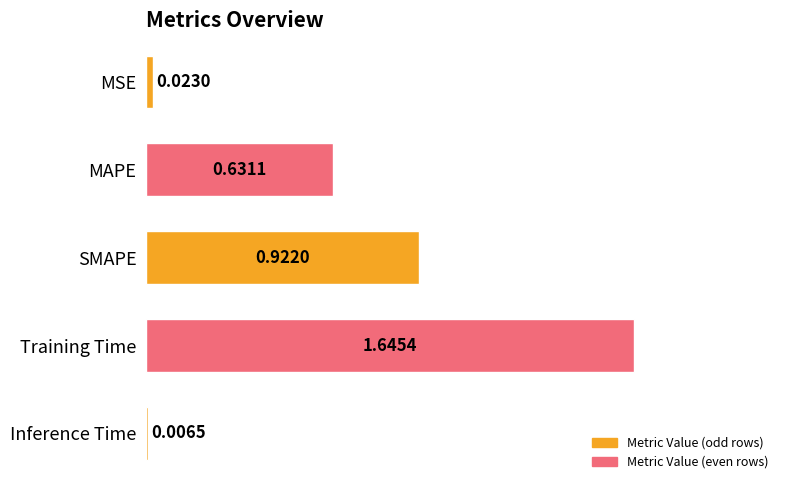

Where is the data nearest to the value 0?

Inference Time